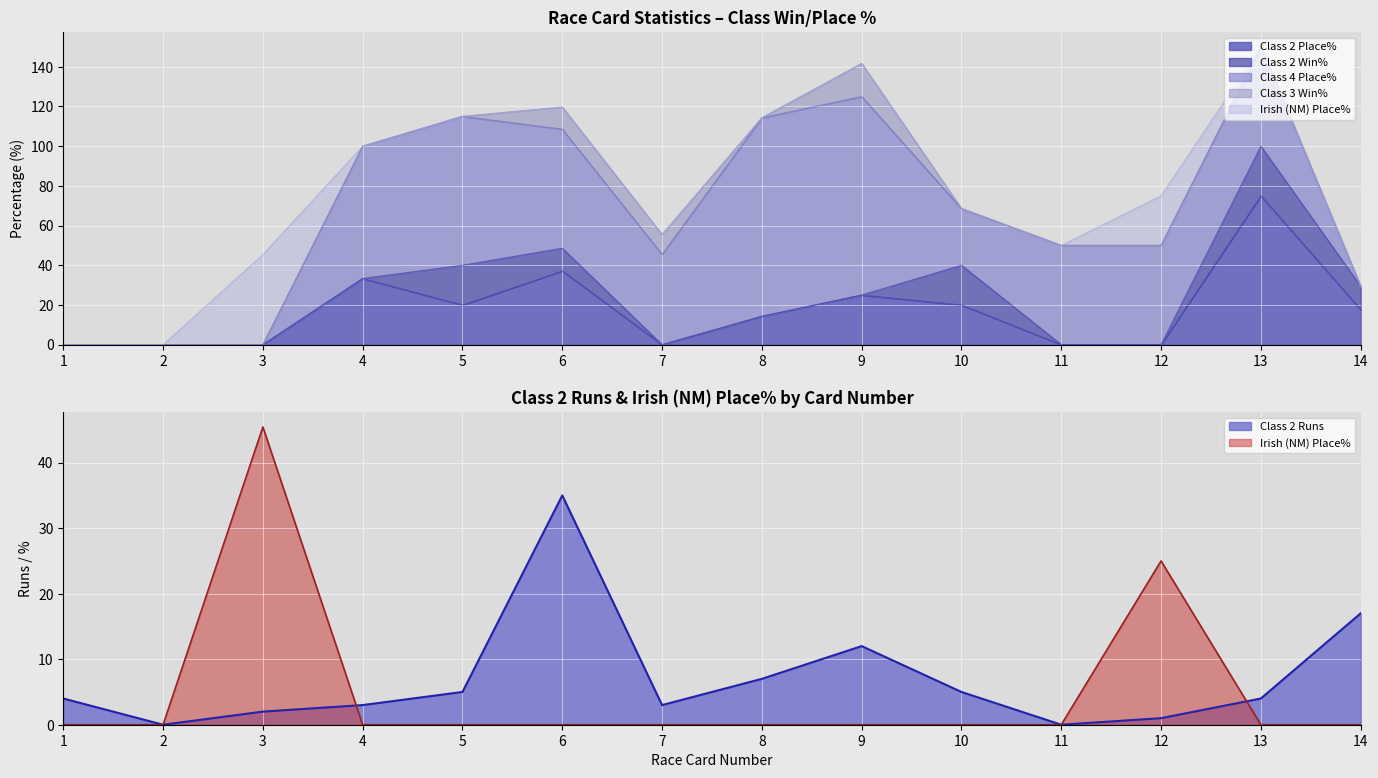

How many values in Class 2 Runs are above zero?

12